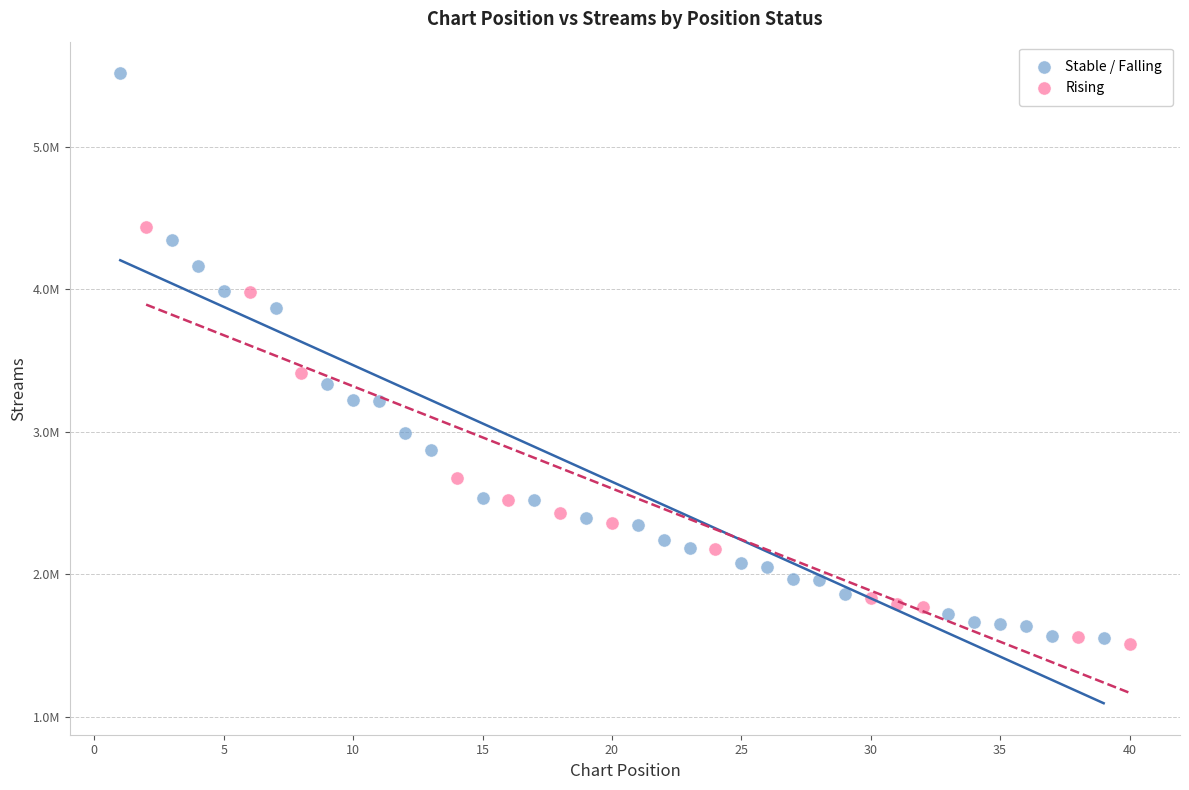

Which series has the widest spread of Y values?

Stable / Falling